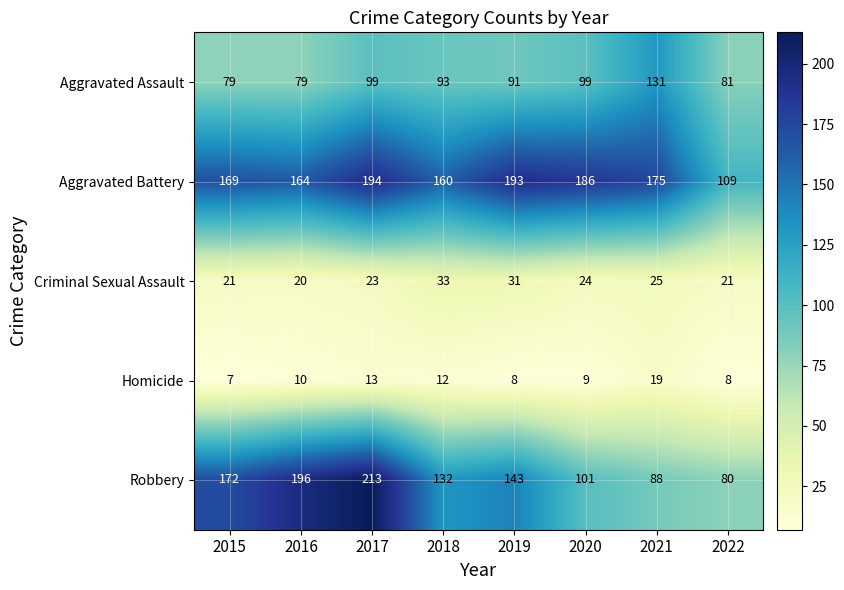

Which label corresponds to the smallest value in the chart?

2015